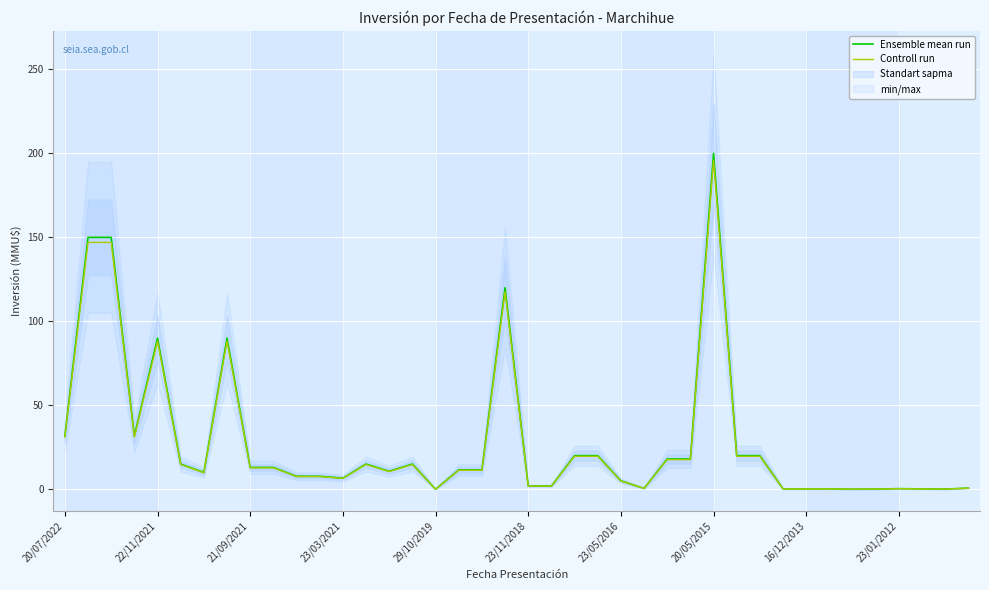

How many lines are shown in the chart?

2